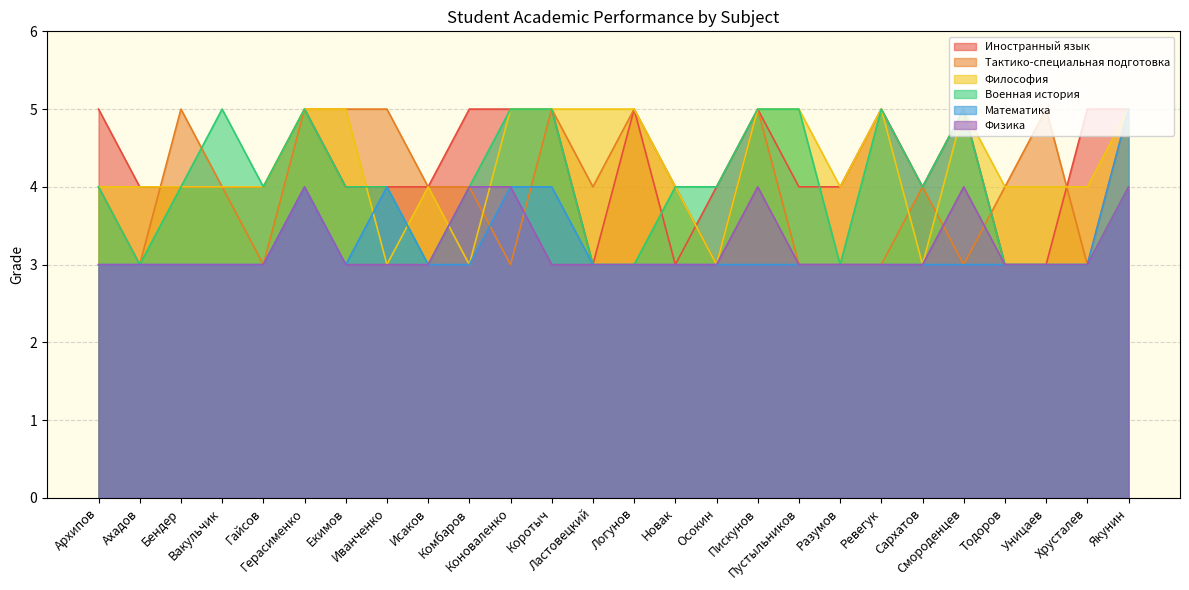

What are all the series names shown in the legend?

Иностранный язык, Тактико-специальная подготовка, Философия, Военная история, Математика, Физика